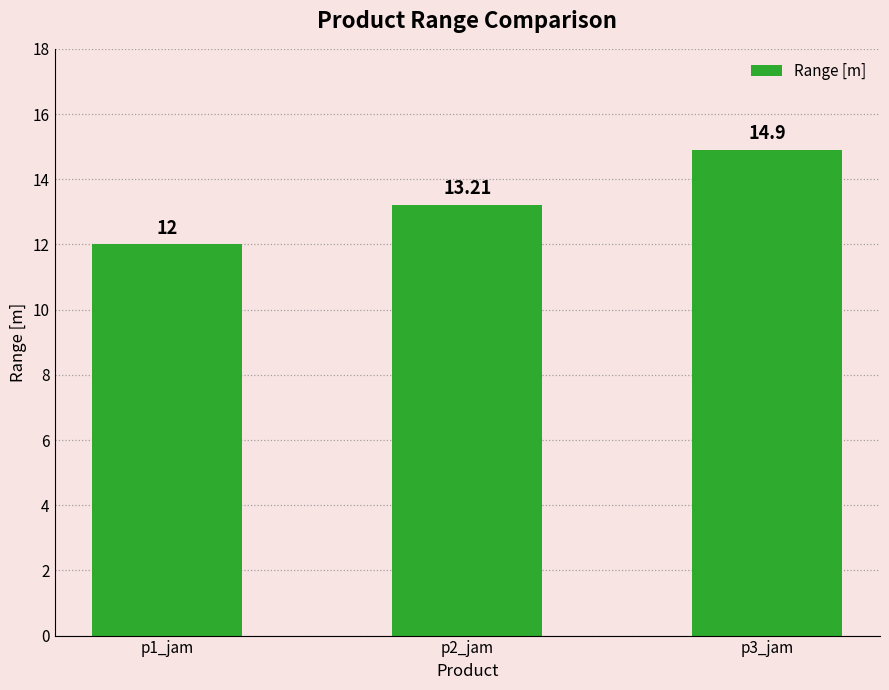

The value at p1_jam is 19.4. True or false?

False